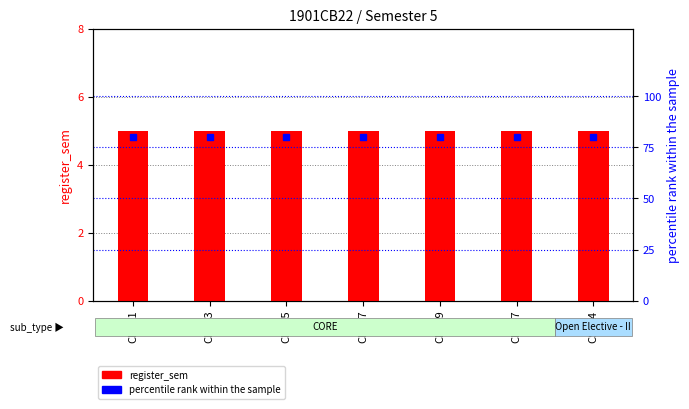

What value does the register_sem series have at CB303?

5